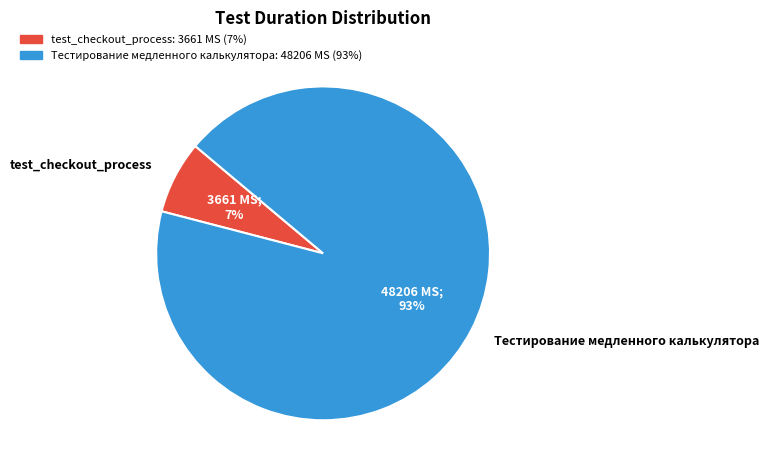

Does Тестирование медленного калькулятора represent more than half of the total?

Yes